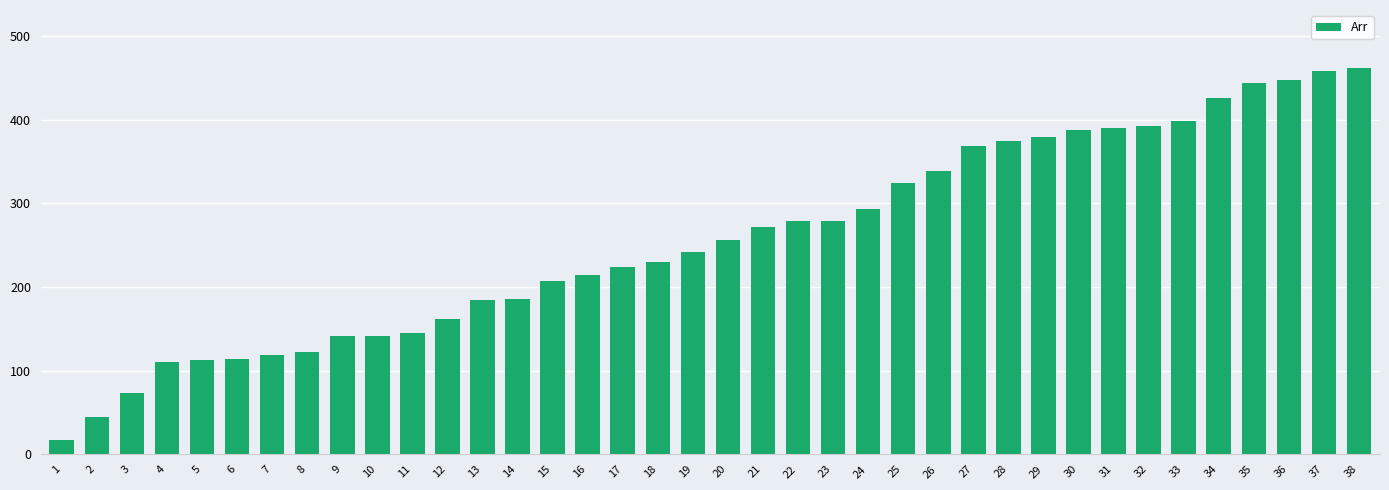

What is the difference between the maximum and minimum values?

445